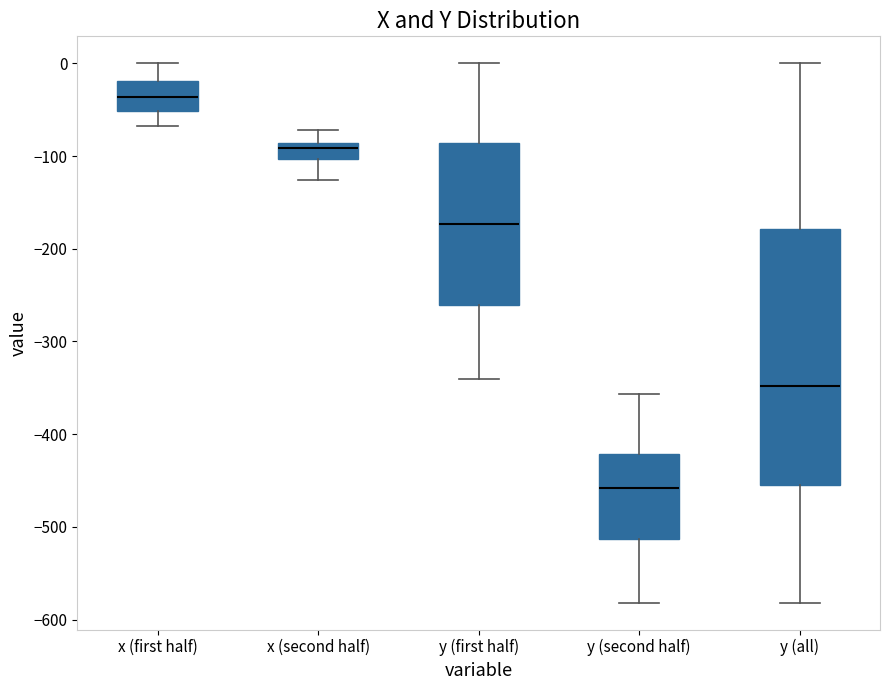

Reading left to right, read every box against the y-axis: the position of its median line, the range the box covers, and the ends of its whiskers. The values are not printed on the chart, so give them approximately, as read against the axis.

x (first half): median -40, box -50 to -20, whiskers -70 to 0
x (second half): median -90 (just below the box's upper edge), box -100 to -90, whiskers -130 to -70
y (first half): median -170, box -260 to -90, whiskers -340 to 0
y (second half): median -460, box -510 to -420, whiskers -580 to -360
y (all): median -350, box -460 to -180, whiskers -580 to 0